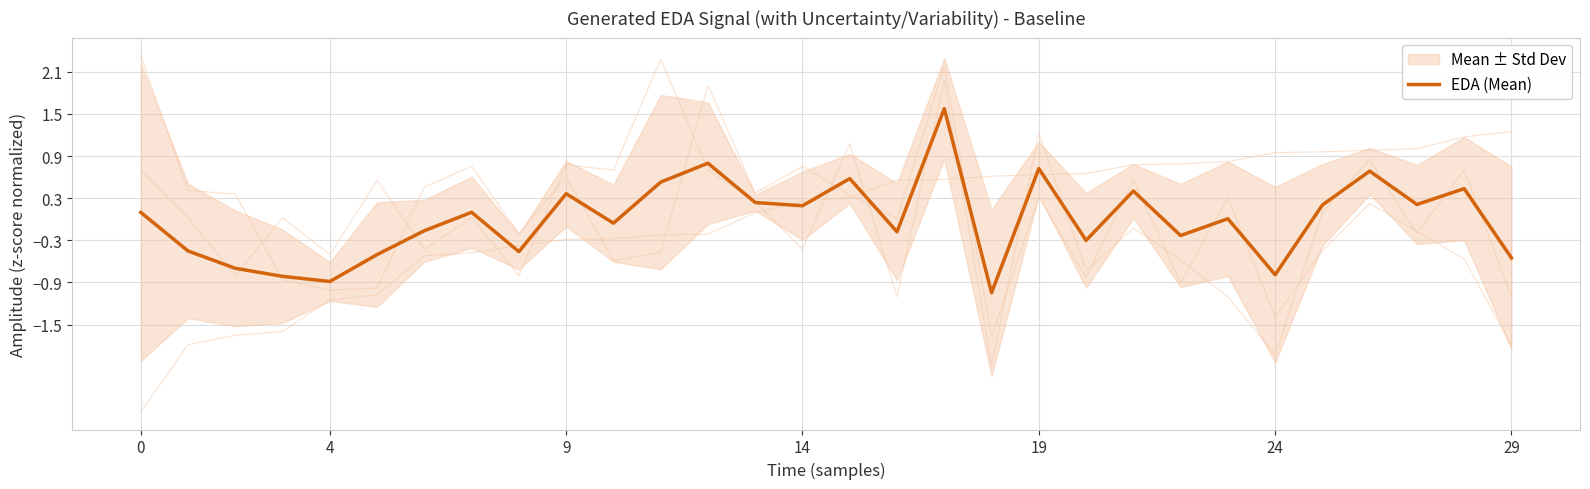

True or false: there are more than 1 points higher than both neighbors.

True